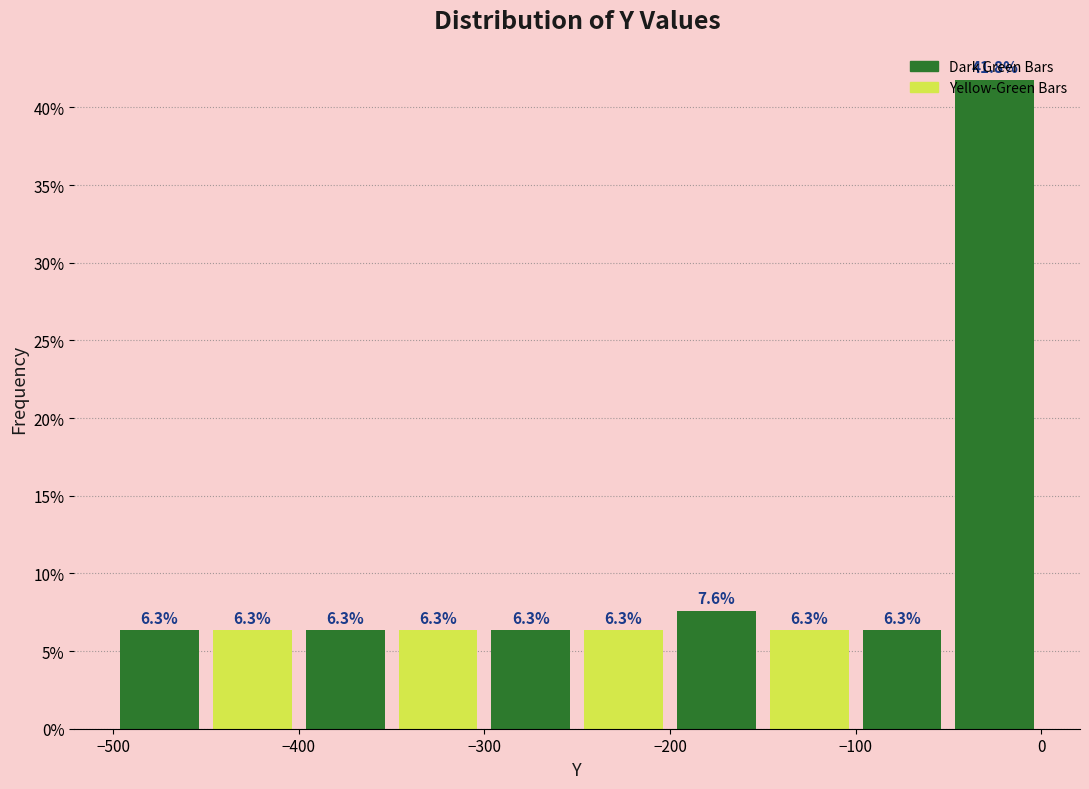

Reading left to right, list every bar in this chart as the range it spans on the x-axis followed by its height.

-500 to -450: 6.3
-450 to -400: 6.3
-400 to -350: 6.3
-350 to -300: 6.3
-300 to -250: 6.3
-250 to -200: 6.3
-200 to -150: 7.6
-150 to -100: 6.3
-100 to -50: 6.3
-50 to 0: 41.8